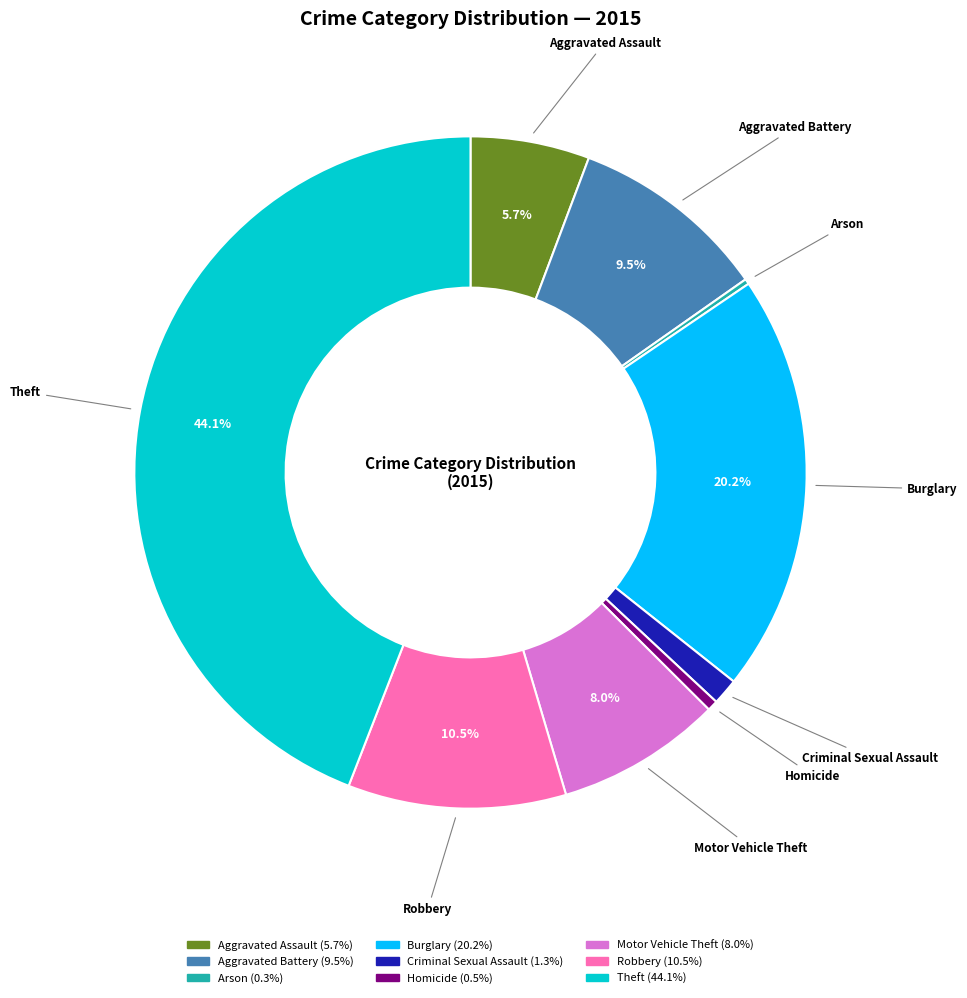

To the nearest percent, what percentage of the pie is Aggravated Assault?

6%